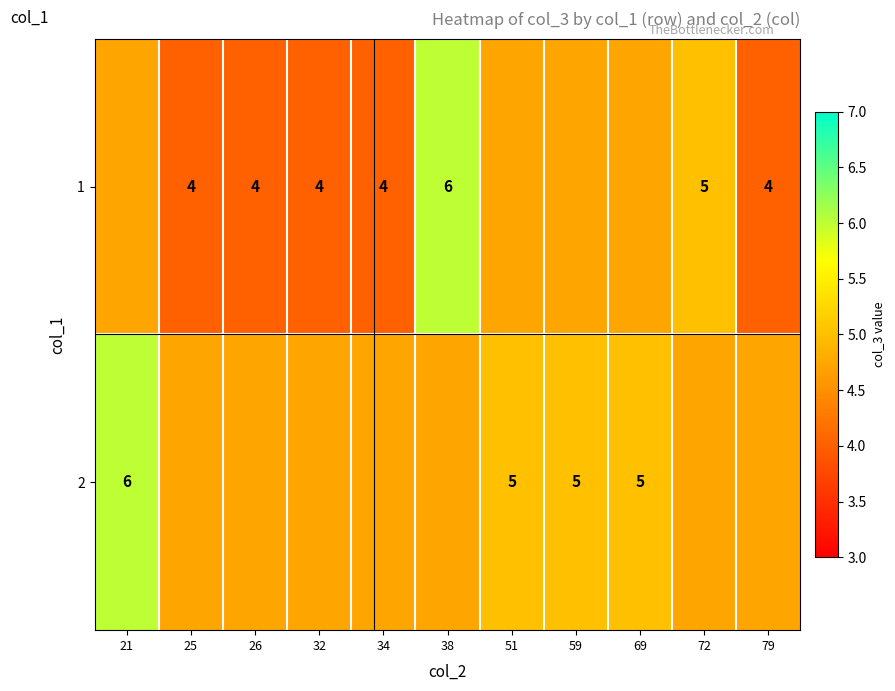

Is the value of 2 at 21 greater than the value of 1 at 34?

Yes